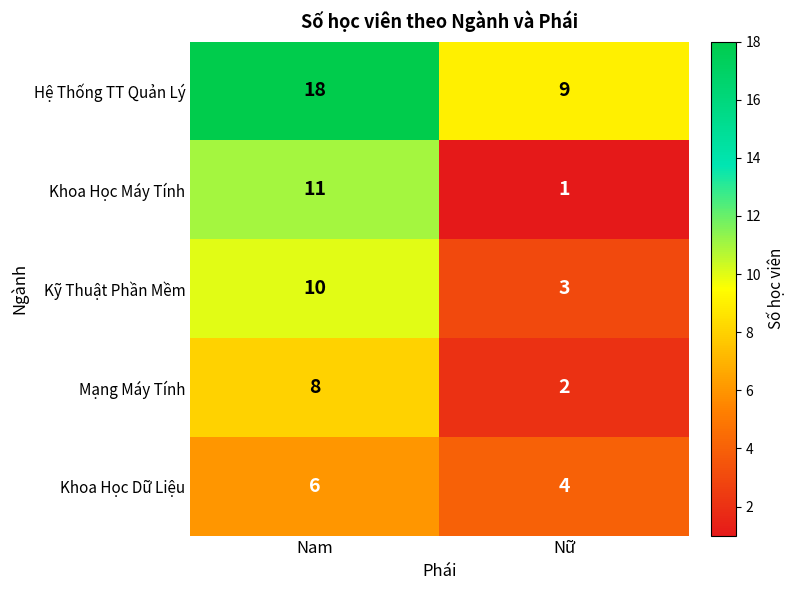

At which label does Hệ Thống TT Quản Lý reach its peak?

Nam